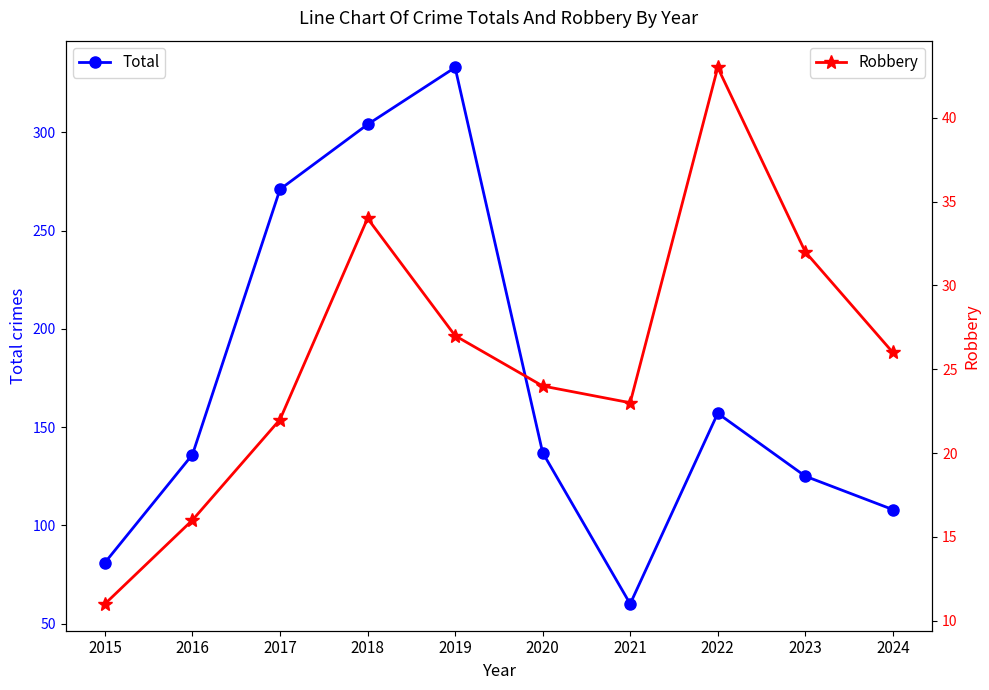

How many data points in Total are less than 137?

5